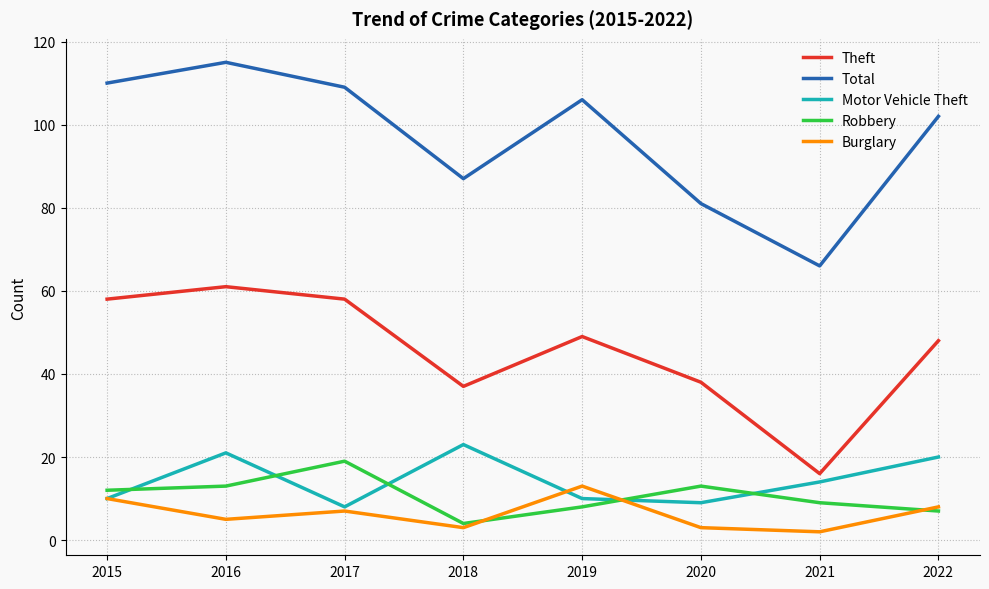

The Burglary series shows 7 at 2017. True or false?

True